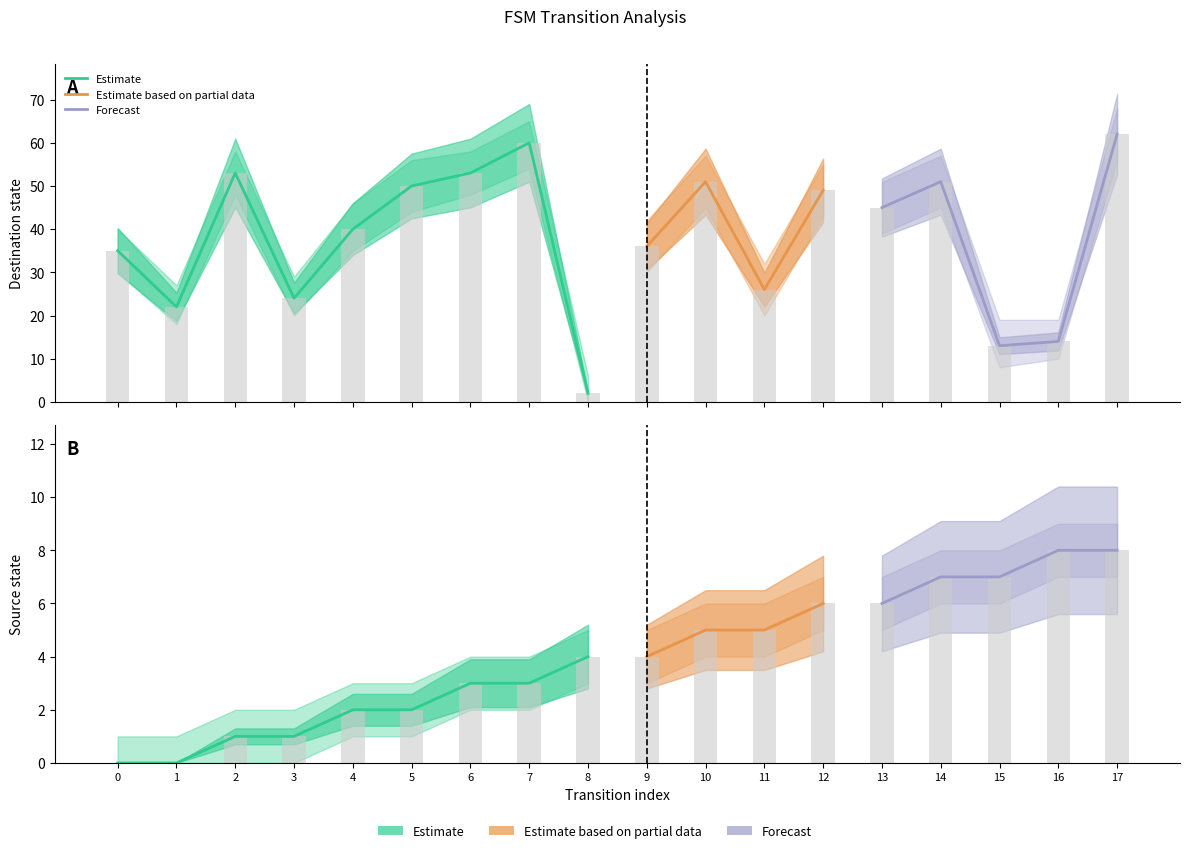

How many bars are there in each group?

2